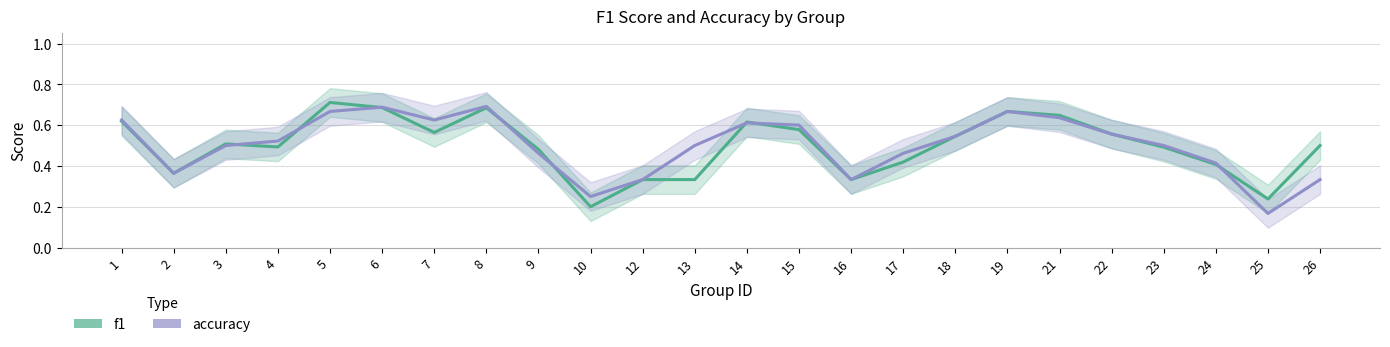

Which category has the highest value across all series?

5